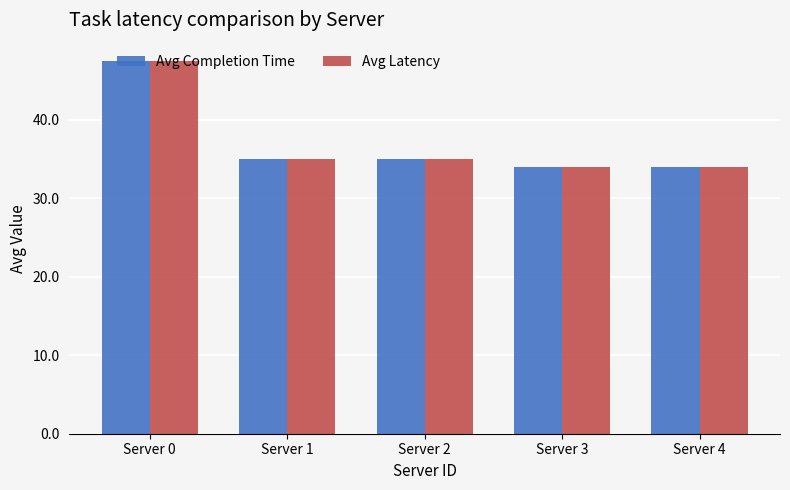

What is the greatest value displayed?

47.5